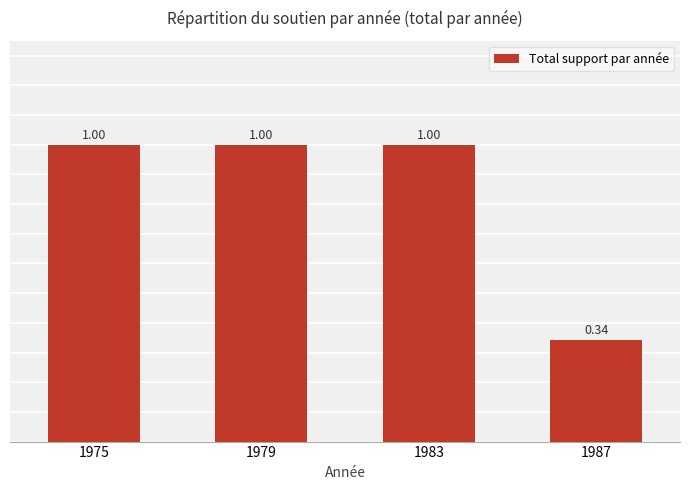

Which has a higher value, 1987 or 1979?

1979